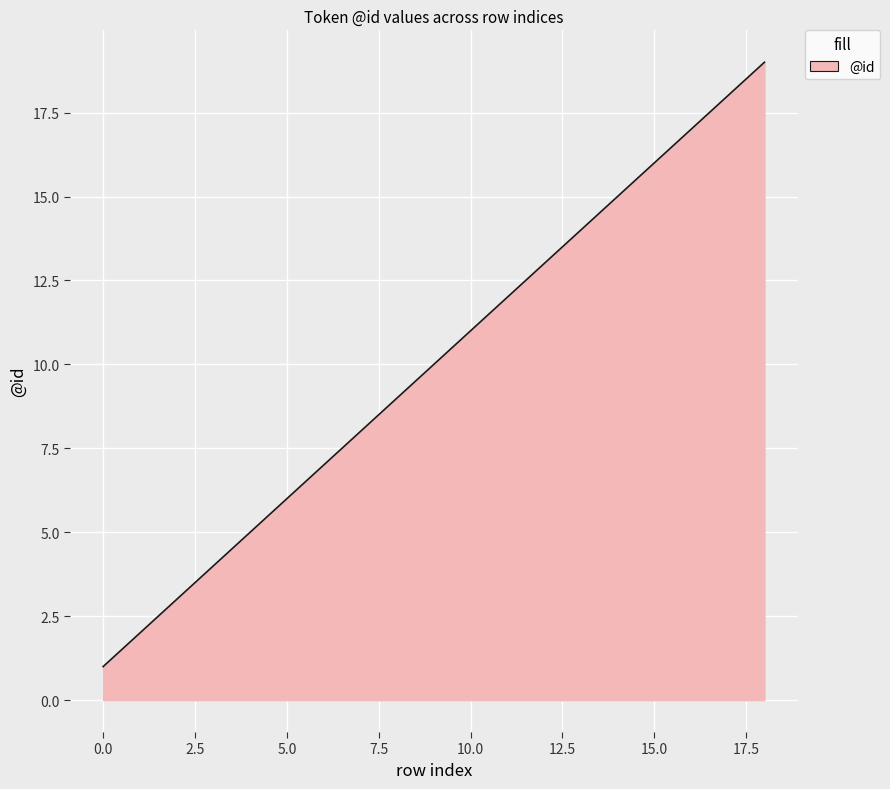

What is the maximum value shown in the chart?

19